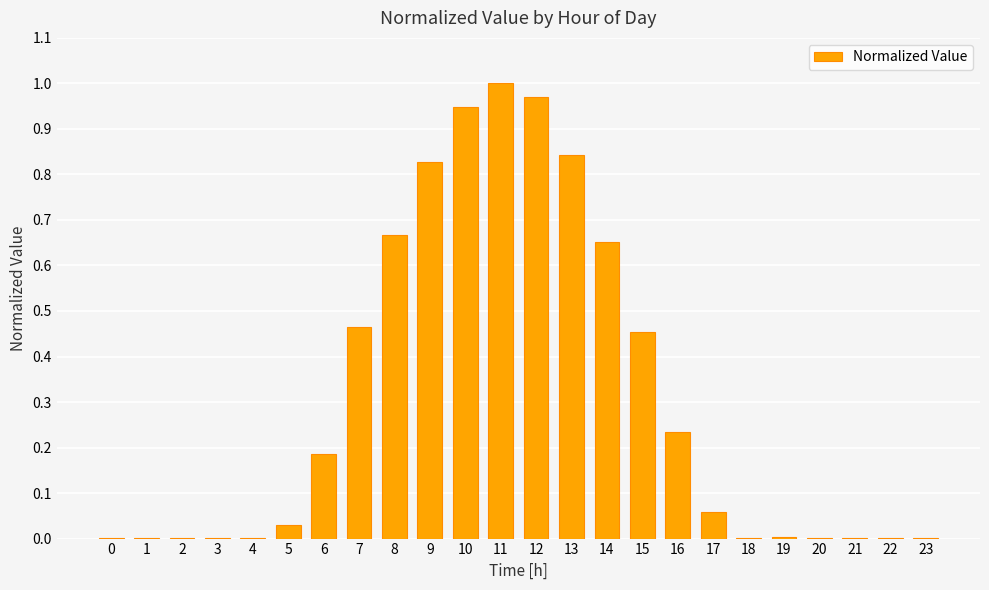

Which category has the highest value across all series?

11